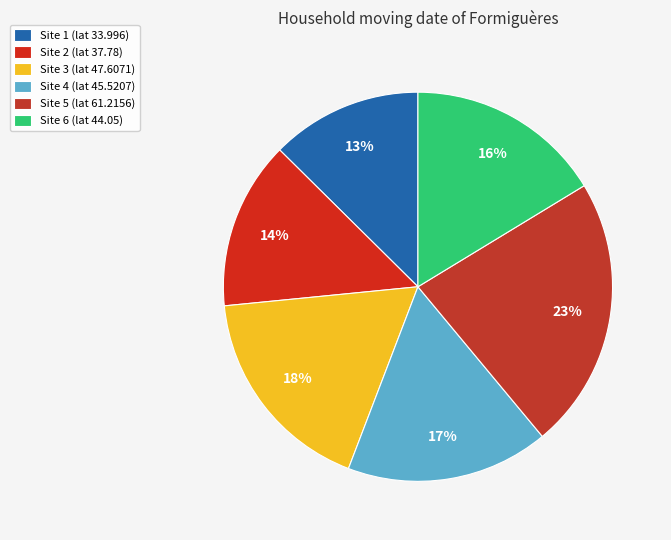

Rank the categories by value from highest to lowest.

Site 5 (lat 61.2156), Site 3 (lat 47.6071), Site 4 (lat 45.5207), Site 6 (lat 44.05), Site 2 (lat 37.78), Site 1 (lat 33.996)